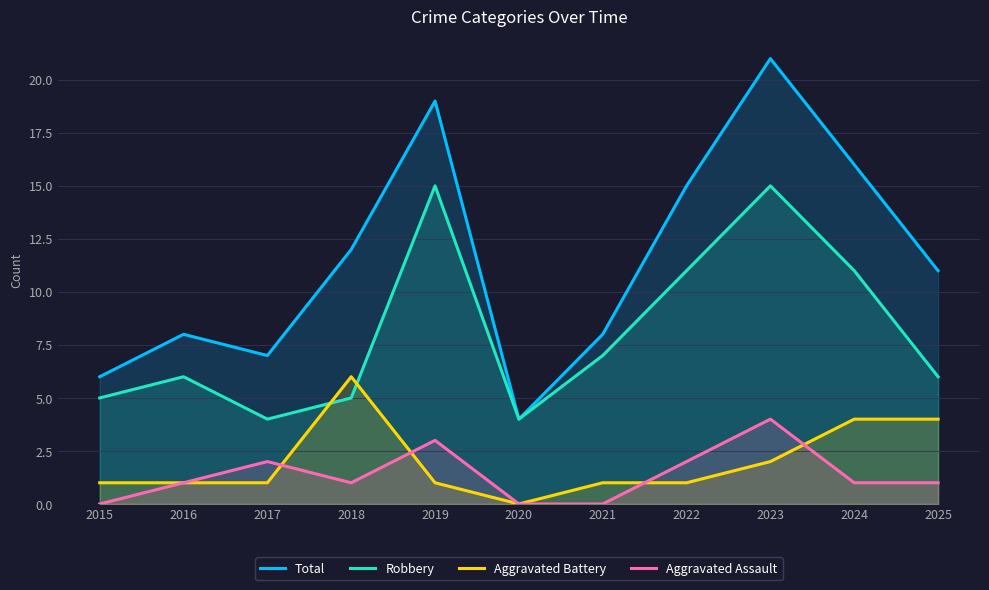

At which label is Aggravated Battery closest to 3?

2023